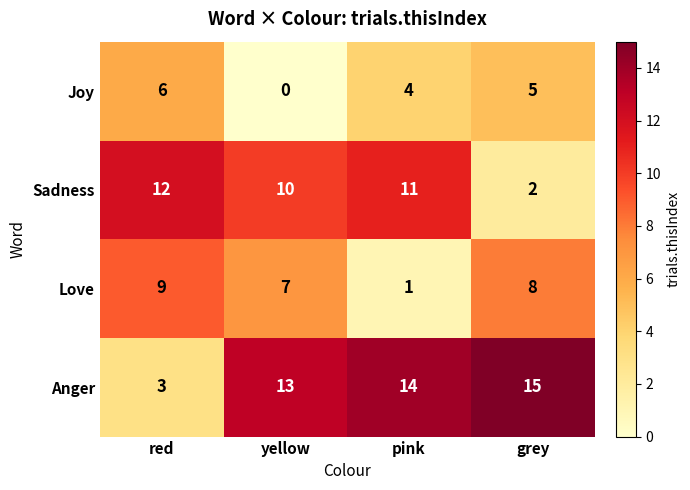

Between red and grey, which series saw the biggest shift?

Anger